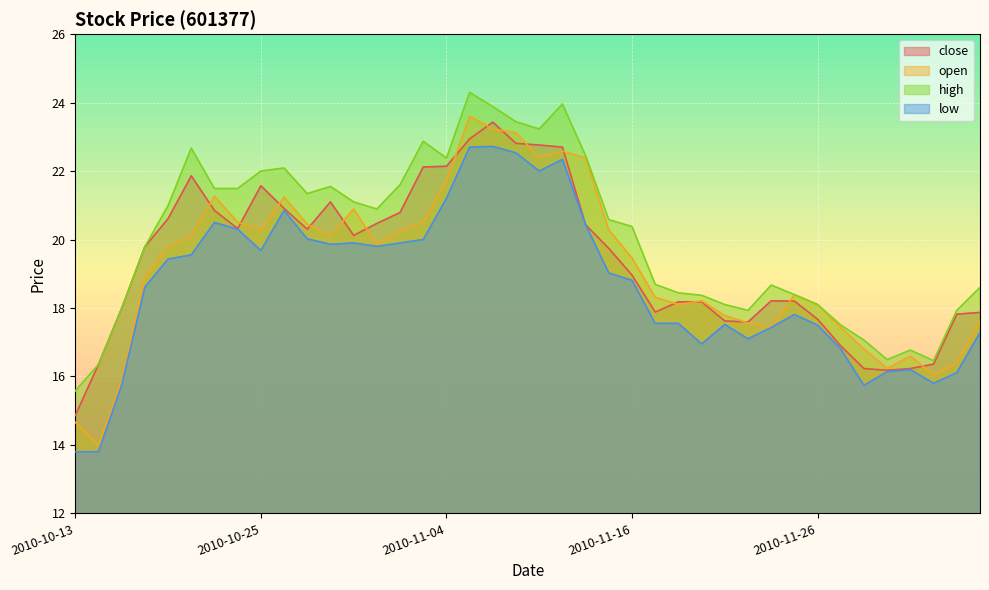

Where is the first local maximum for high?

2010-10-20